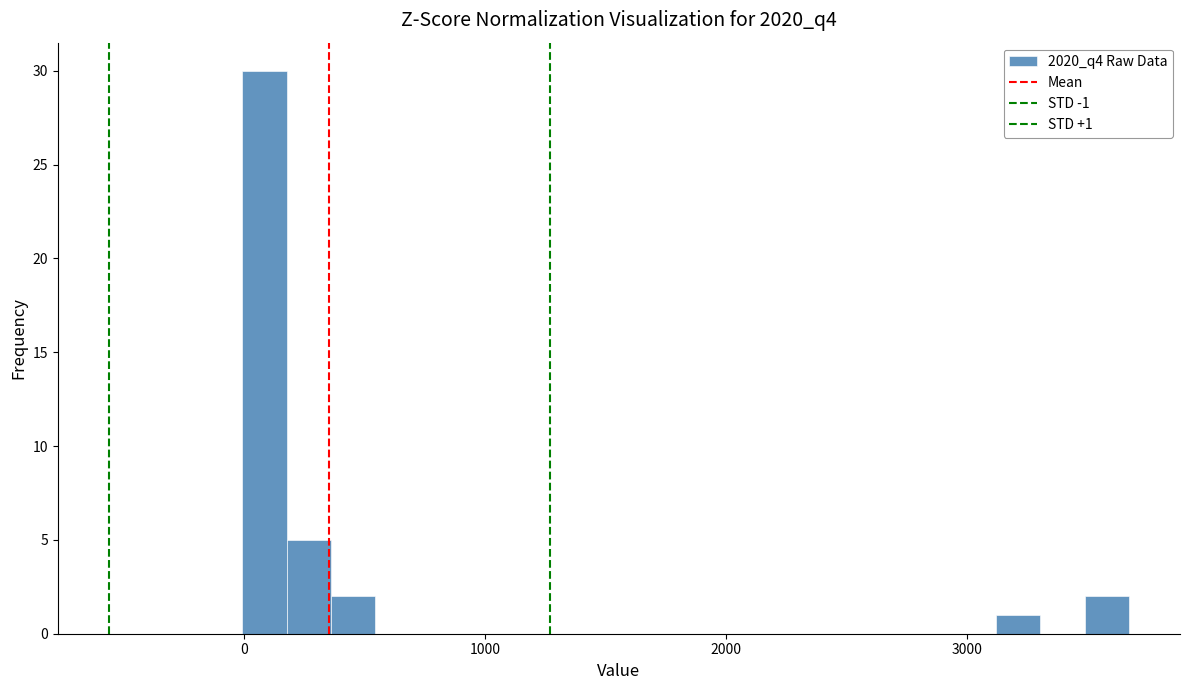

Read against the x-axis, roughly where is the centre of the tallest bar?

100